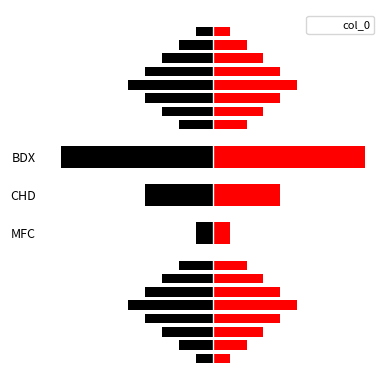

How many categories are shown in the chart?

3